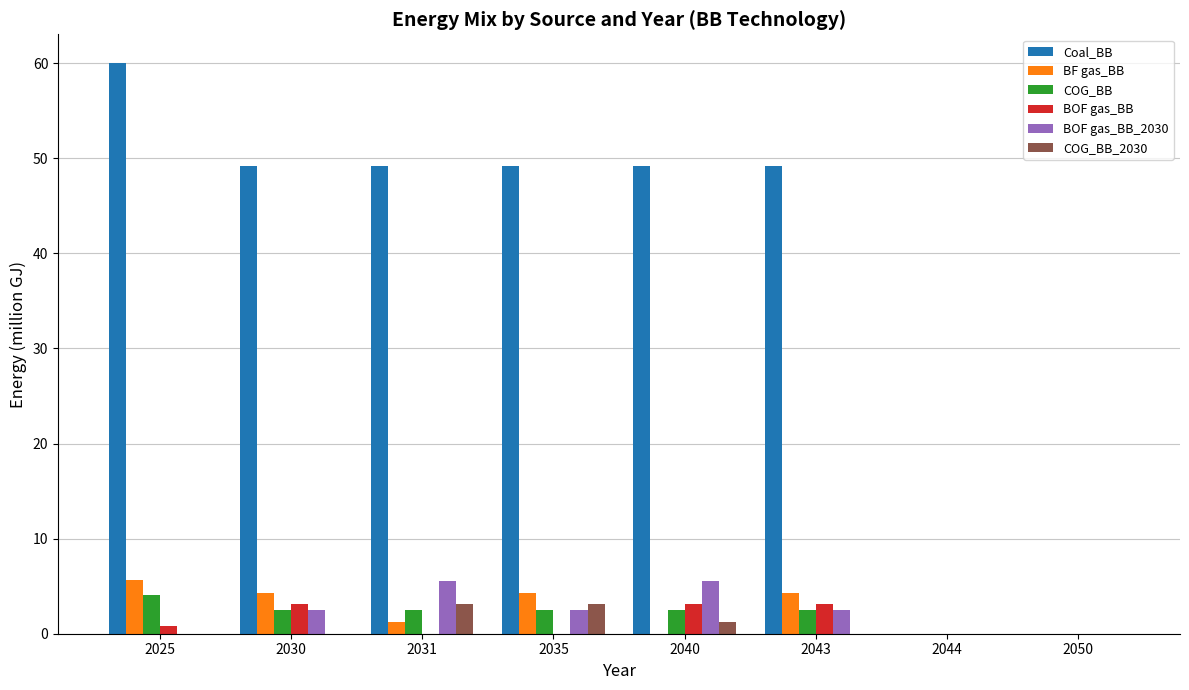

Reading right to left, what are all the values shown in this chart?

Coal_BB: 0.0	0.0	49.2	49.2	49.2	49.2	49.2	60.0
BF gas_BB: 0.0	0.0	4.3	0.0	4.3	1.2	4.3	5.6
COG_BB: 0.0	0.0	2.5	2.5	2.5	2.5	2.5	4.0
BOF gas_BB: 0.0	0.0	3.1	3.1	0.0	0.0	3.1	0.8
BOF gas_BB_2030: 0.0	0.0	2.5	5.5	2.5	5.5	2.5	0.0
COG_BB_2030: 0.0	0.0	0.0	1.2	3.1	3.1	0.0	0.0